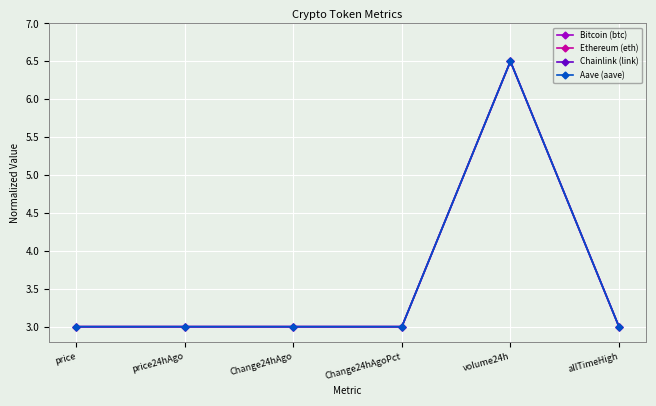

Reading left to right, transcribe all the data shown in this chart.

Bitcoin (btc): price=3.0	price24hAgo=3.0	Change24hAgo=3.0	Change24hAgoPct=3.0	volume24h=6.5	allTimeHigh=3.0
Ethereum (eth): price=3.0	price24hAgo=3.0	Change24hAgo=3.0	Change24hAgoPct=3.0	volume24h=6.5	allTimeHigh=3.0
Chainlink (link): price=3.0	price24hAgo=3.0	Change24hAgo=3.0	Change24hAgoPct=3.0	volume24h=6.5	allTimeHigh=3.0
Aave (aave): price=3.0	price24hAgo=3.0	Change24hAgo=3.0	Change24hAgoPct=3.0	volume24h=6.5	allTimeHigh=3.0